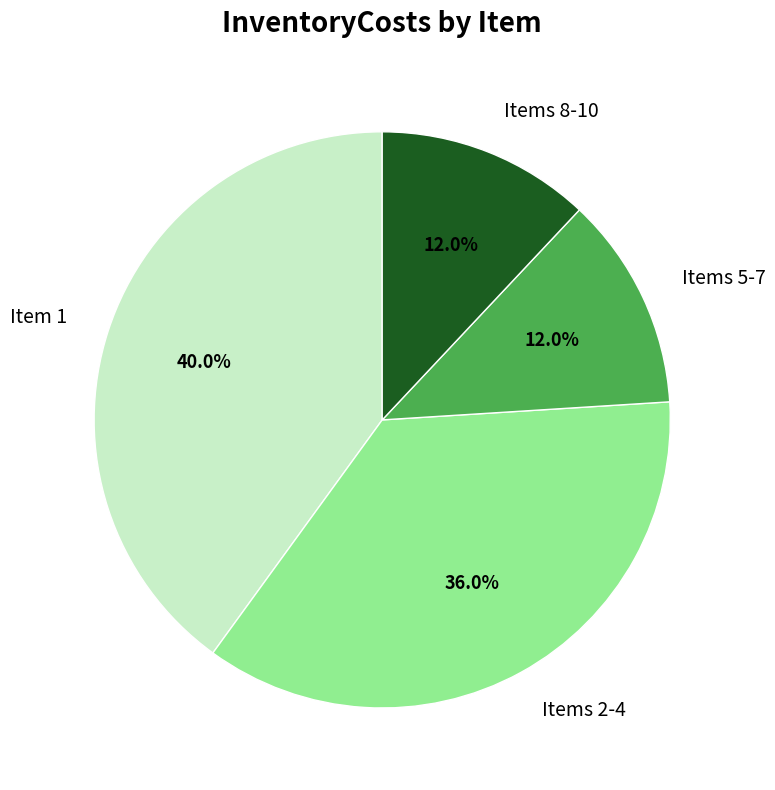

How many segments does this pie chart have?

4